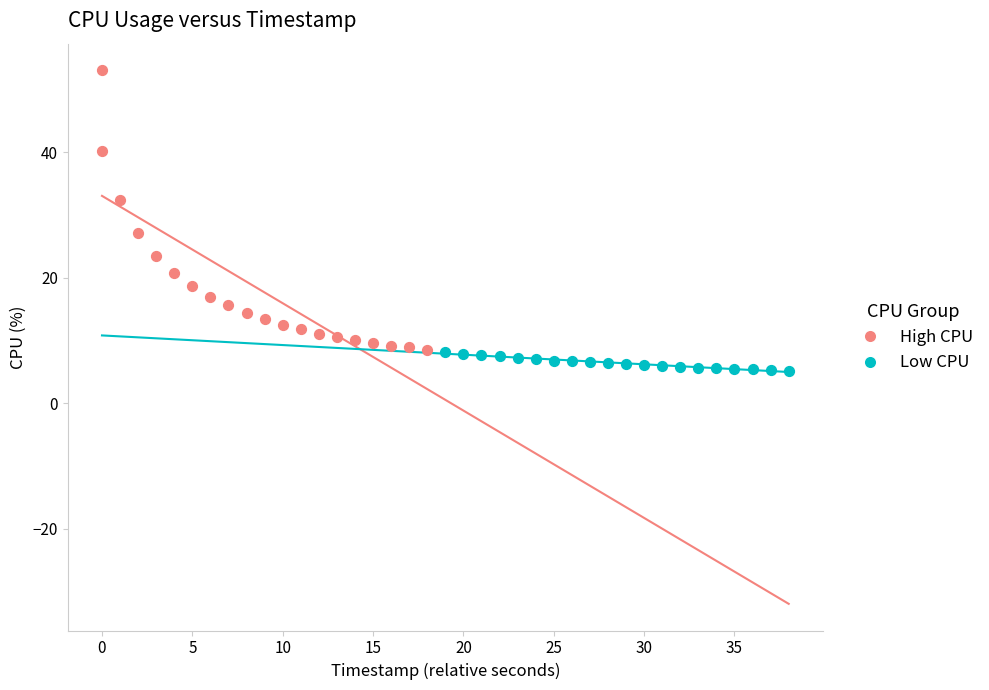

Which series has the widest spread of Y values?

High CPU